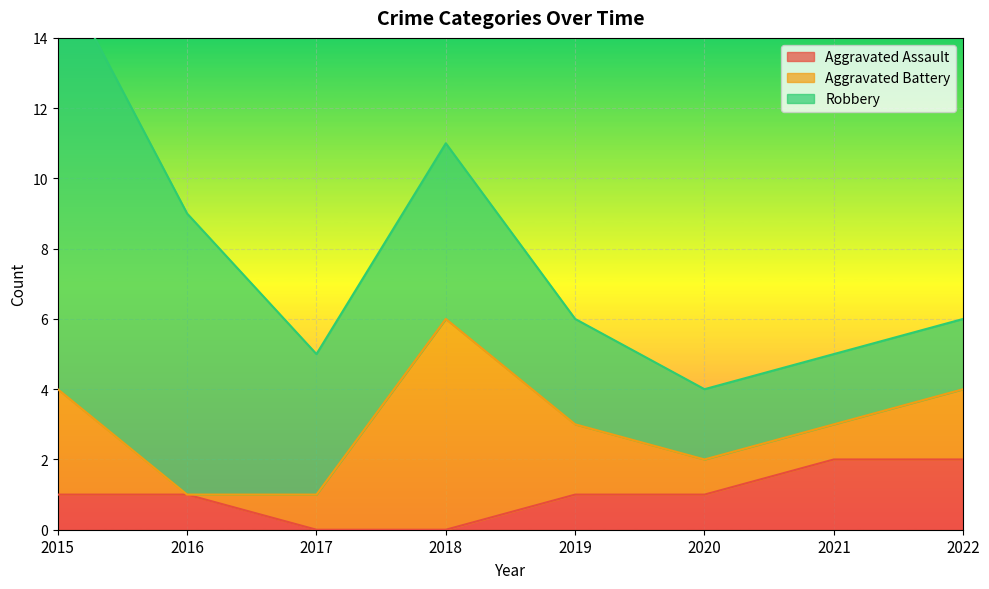

How many interior local peaks does the Aggravated Battery series have?

1